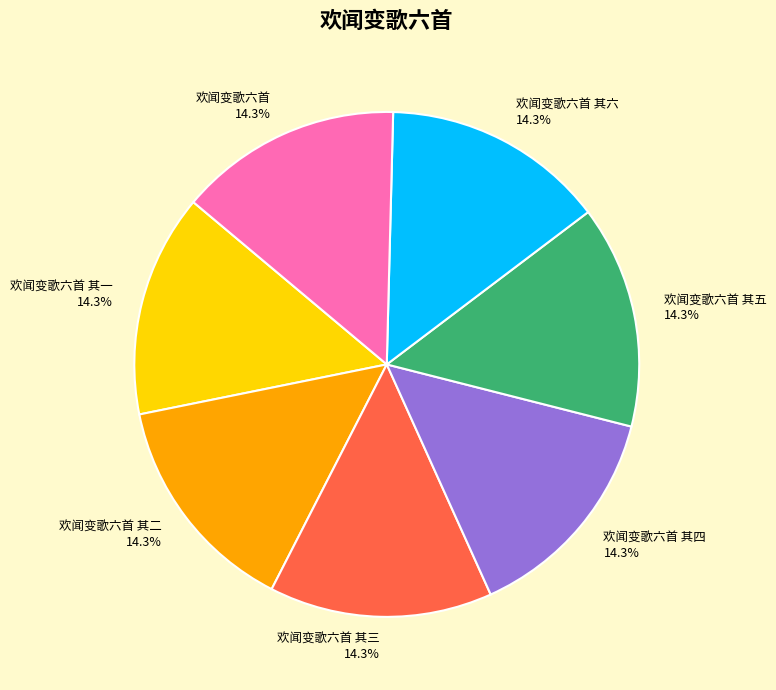

To the nearest percent, what percentage of the pie is 欢闻变歌六首 其四?

14%